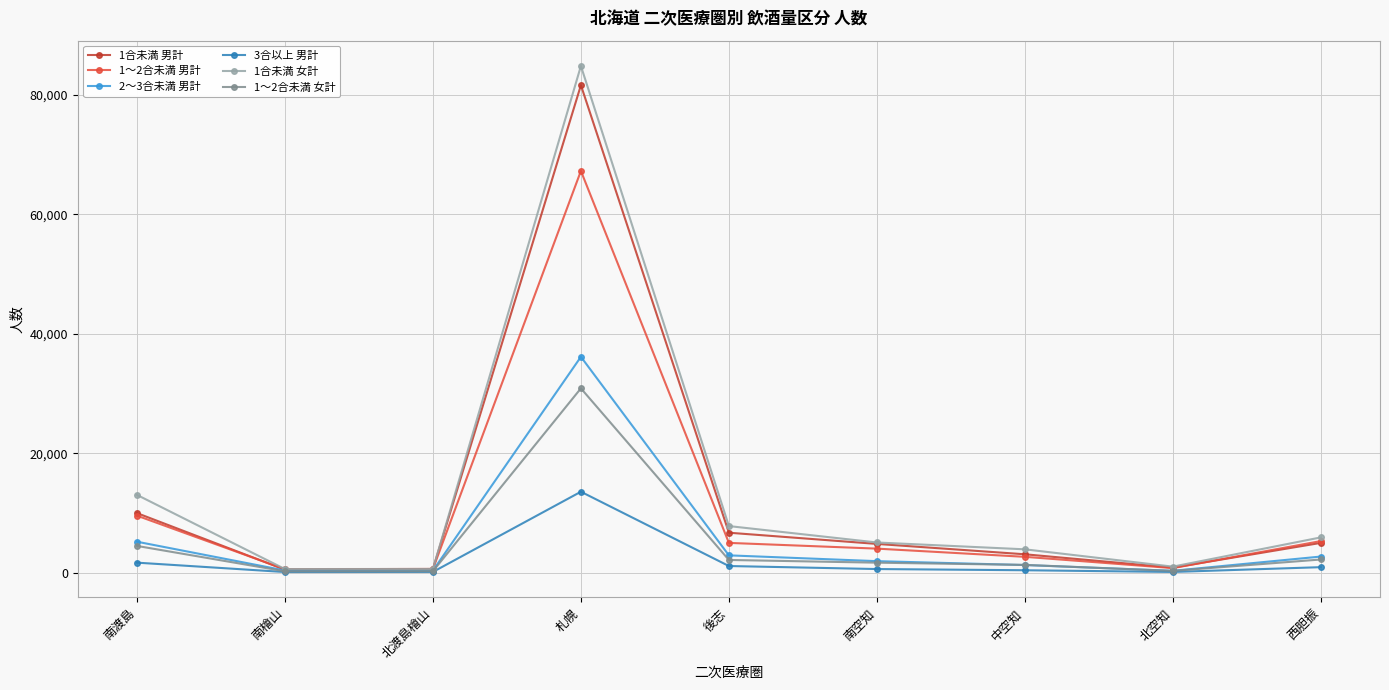

True or false: 1～2合未満 女計 has a value of 329 at 北空知.

True